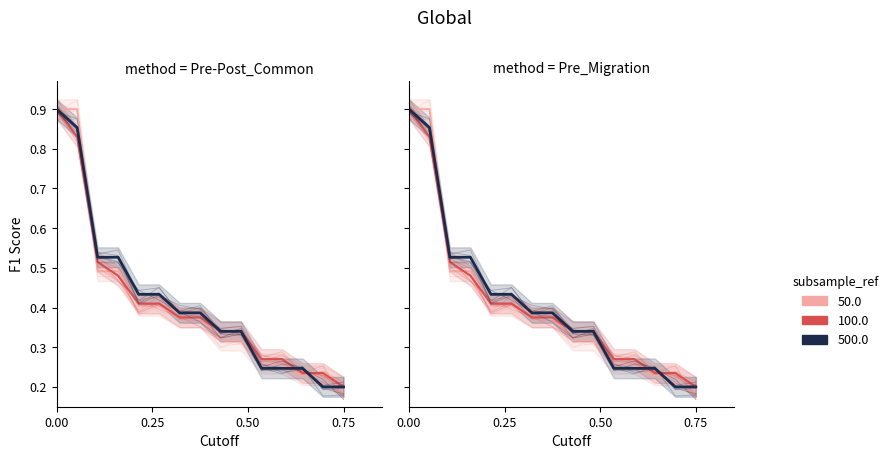

True or false: Pre-Post_Common has a value of 0.1 at 11.

False